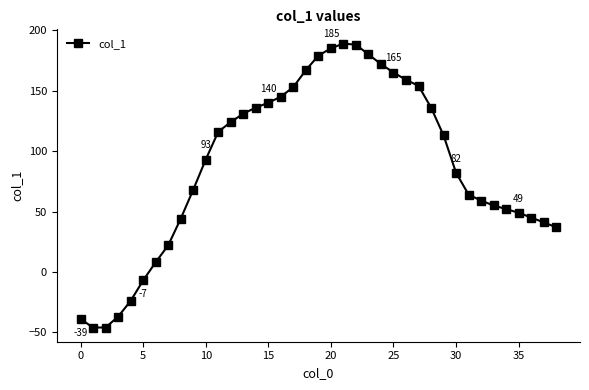

What is the average value?

89